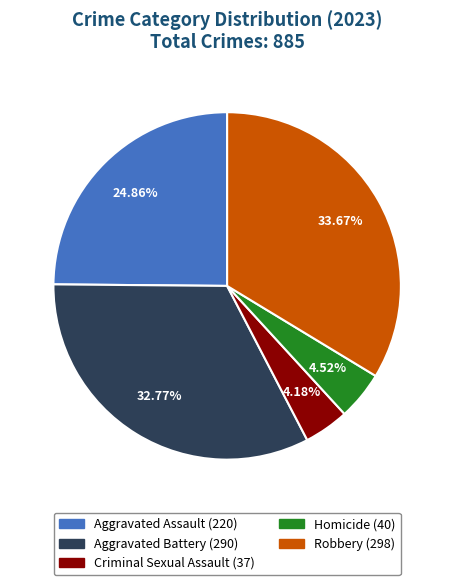

What is the largest slice in the pie chart?

Robbery